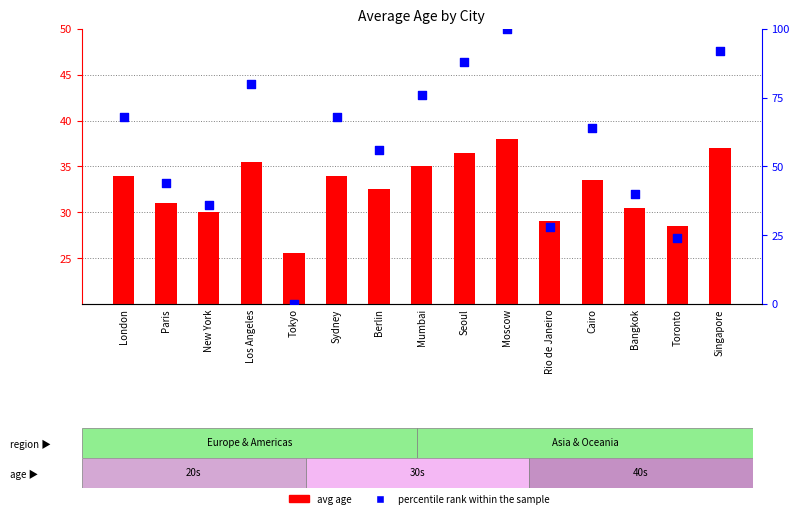

Is the value of percentile rank within the sample at Seoul greater than the value of avg age at New York?

Yes